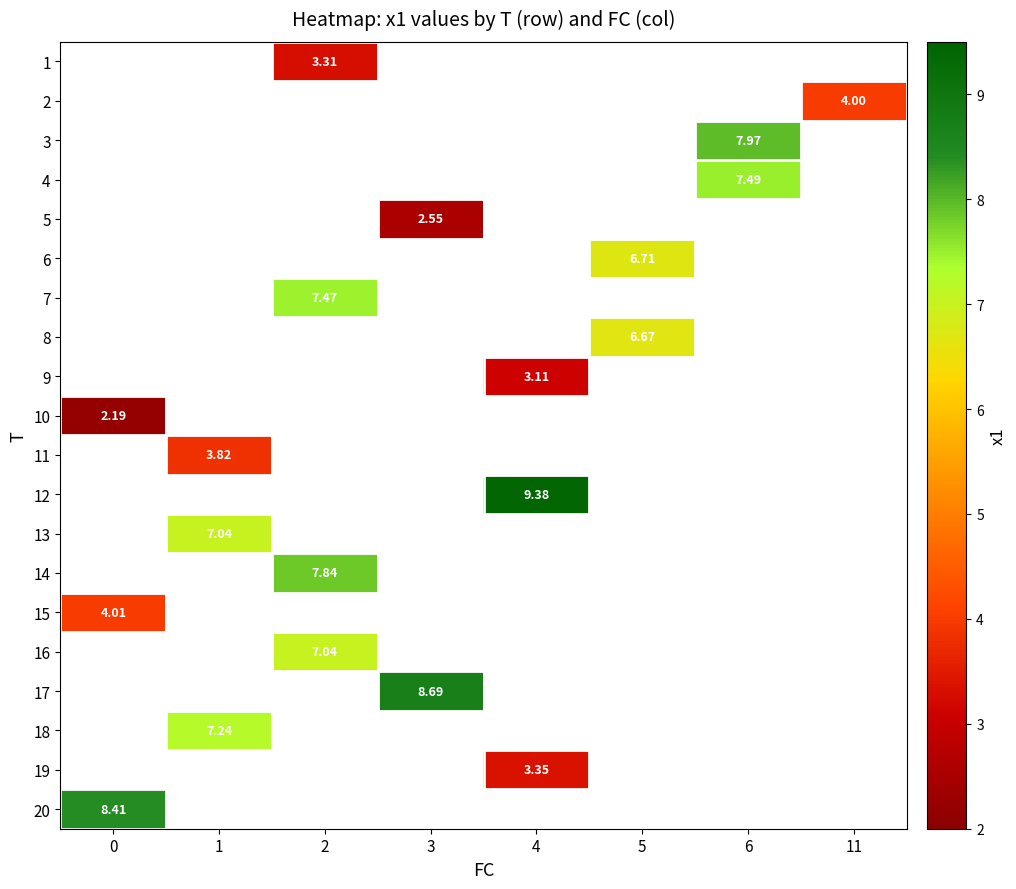

What is the smallest value displayed?

2.2